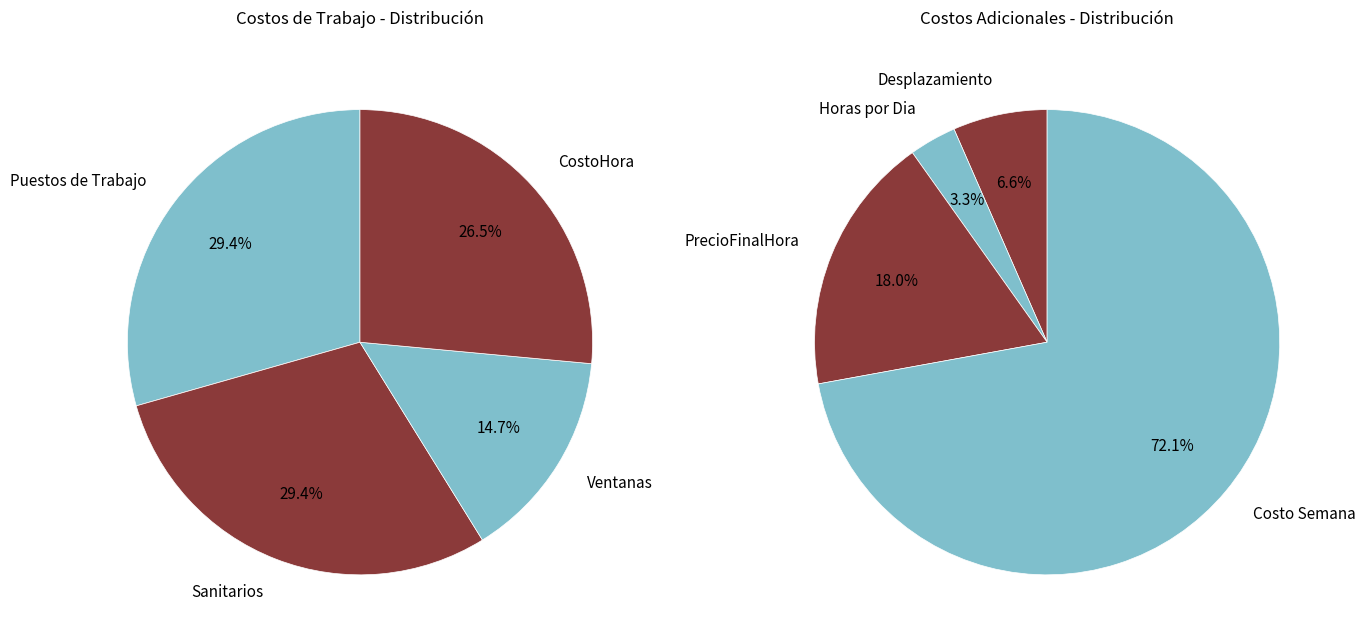

Rank the categories by value from lowest to highest.

Horas por Dia, Desplazamiento, Ventanas, CostoHora, Puestos de Trabajo, Sanitarios, PrecioFinalHora, Costo Semana